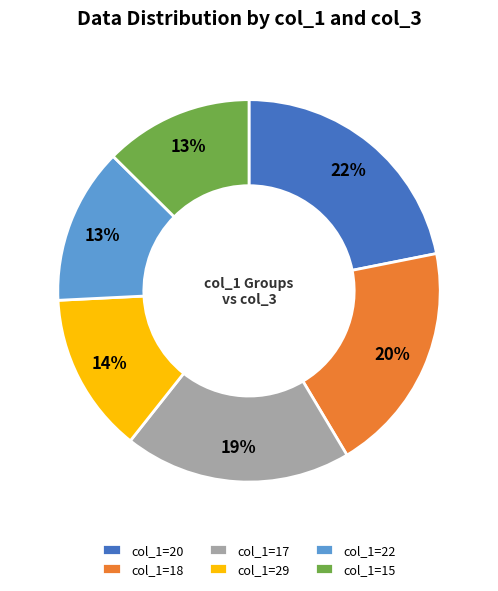

Is col_1=15 the majority of the pie?

No